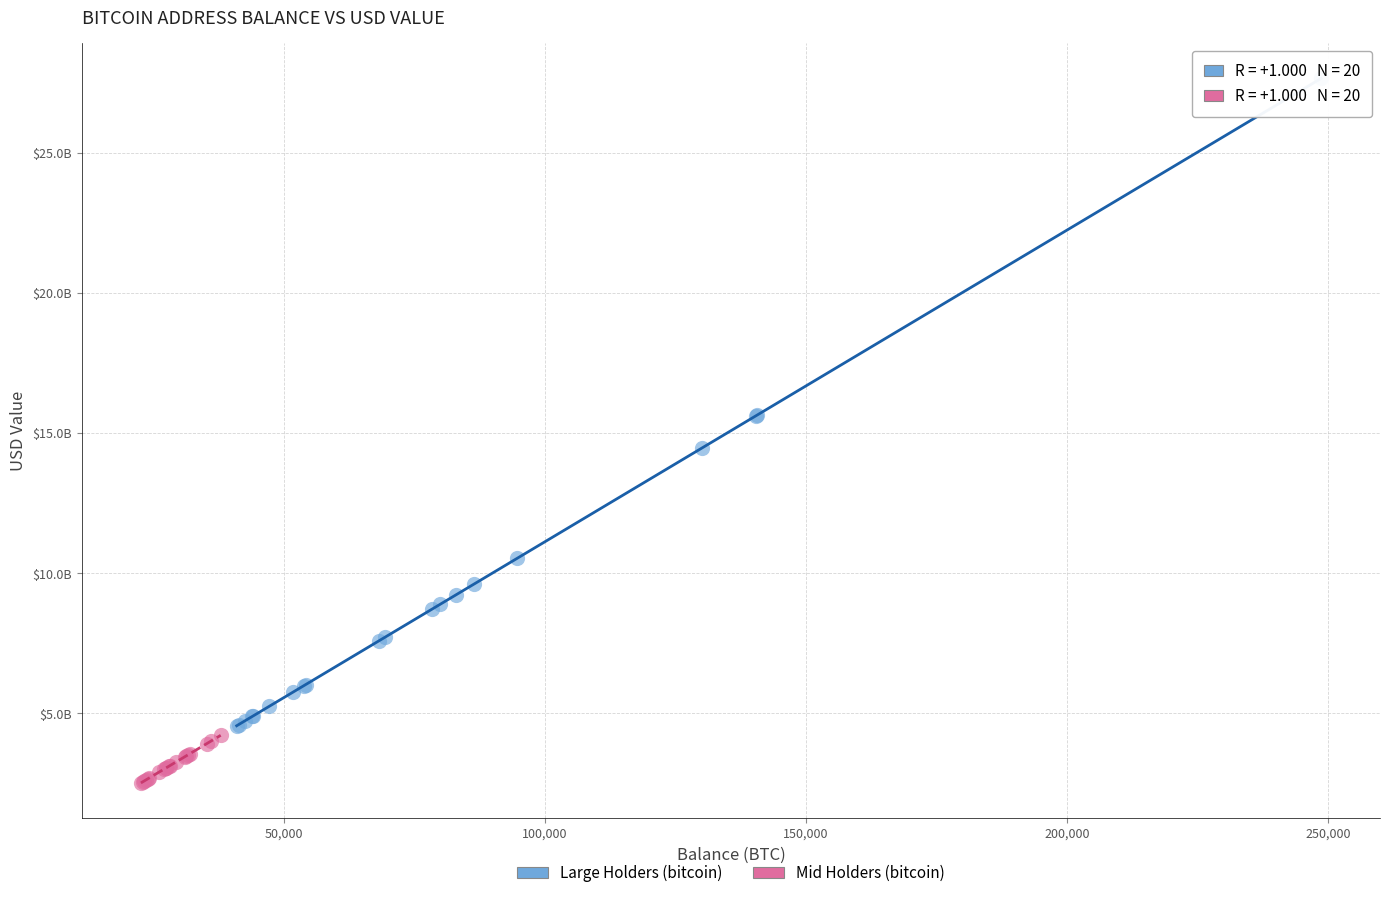

Which series has the largest Y range (max minus min)?

Large Holders (bitcoin)